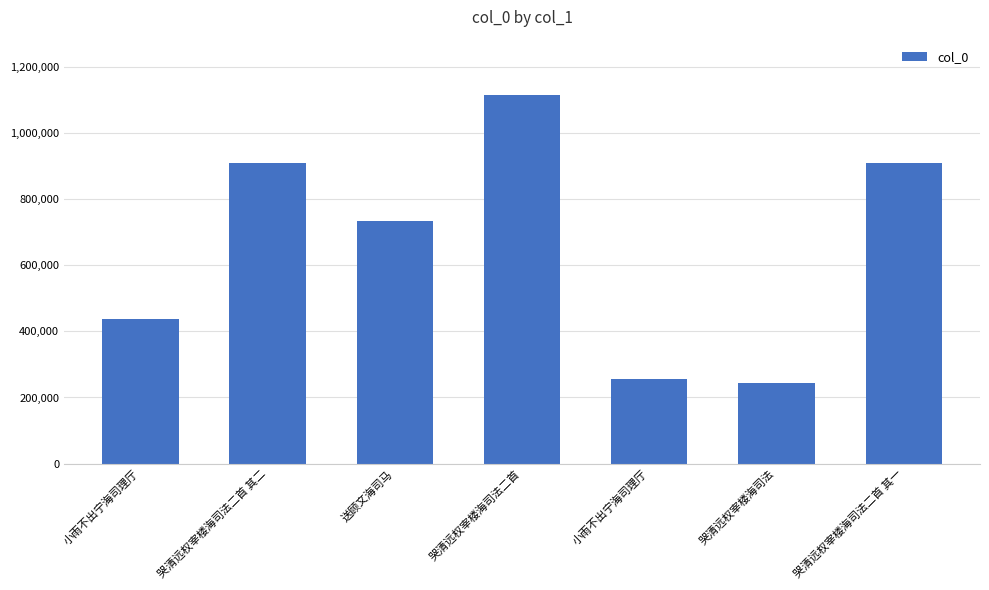

Reading left to right, extract all data points from this chart.

437916	907311	734432	1114403	255887	244555	907312